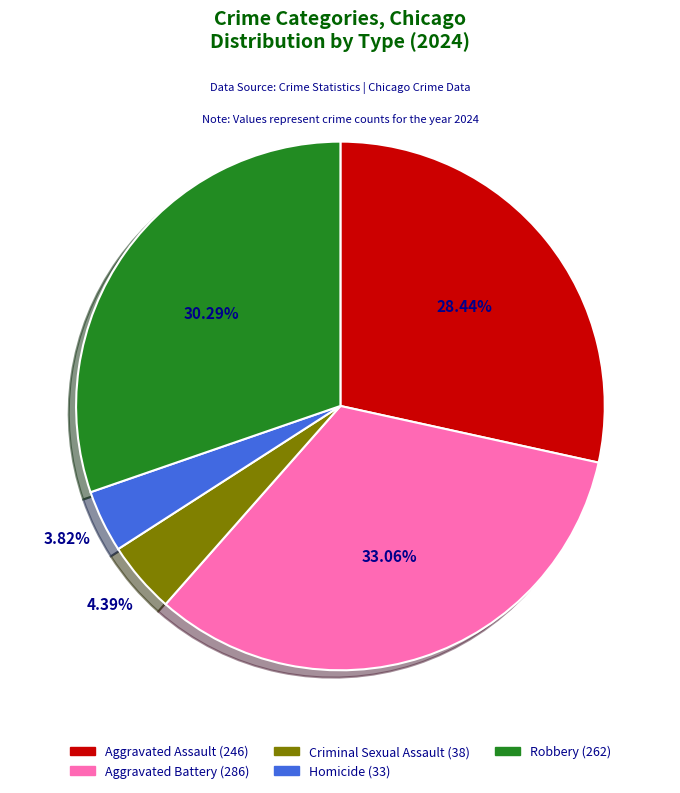

To the nearest percent, what is the difference between the largest and smallest slice percentages?

29%